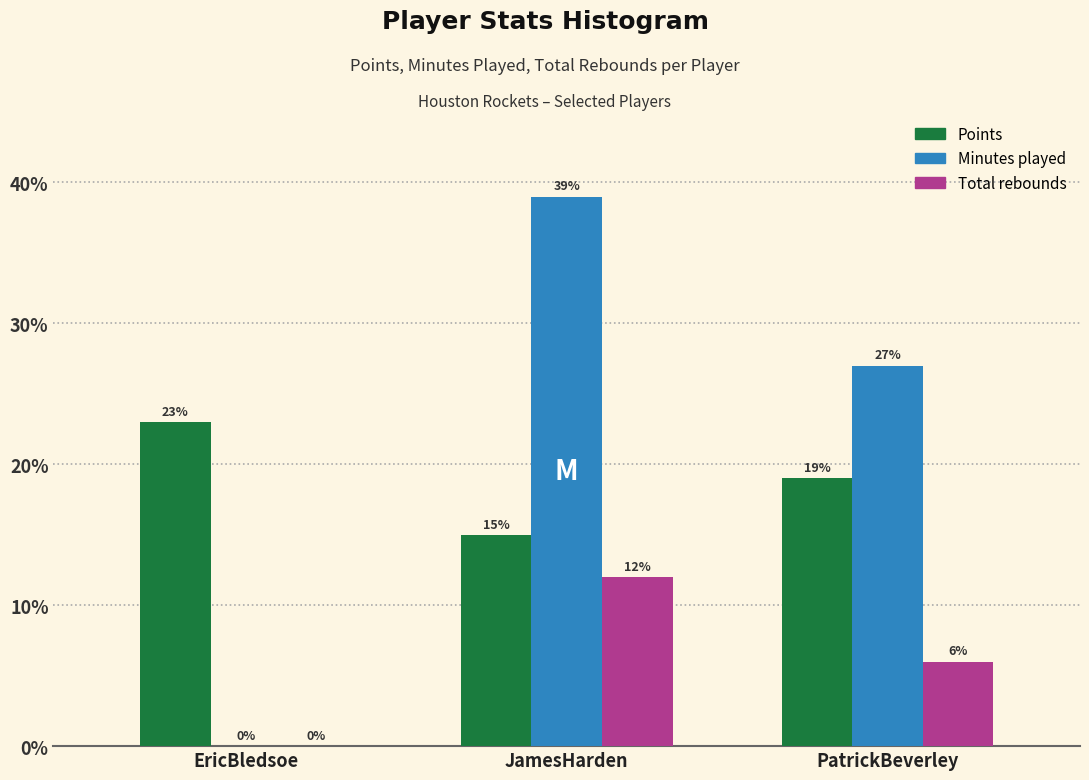

Reading left to right, list all the values displayed in this chart.

Points: EricBledsoe=23	JamesHarden=15	PatrickBeverley=19
Minutes played: EricBledsoe=0	JamesHarden=39	PatrickBeverley=27
Total rebounds: EricBledsoe=0	JamesHarden=12	PatrickBeverley=6